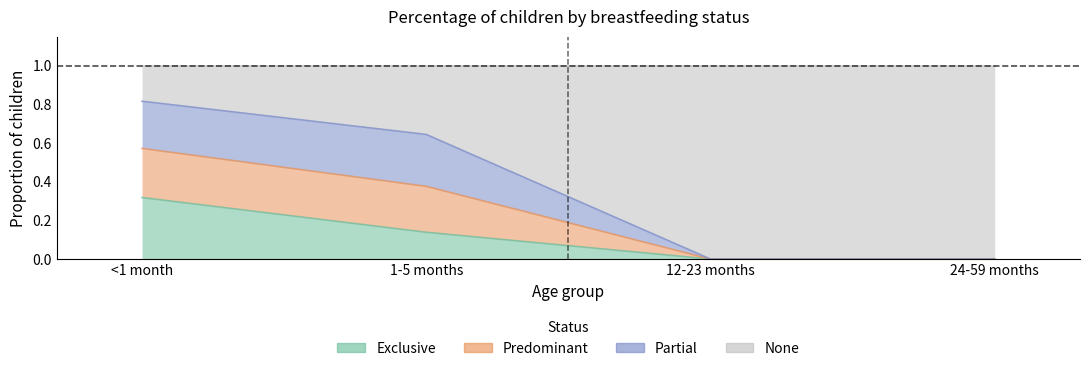

What is the label of the 4th point from the left?

24-59 months